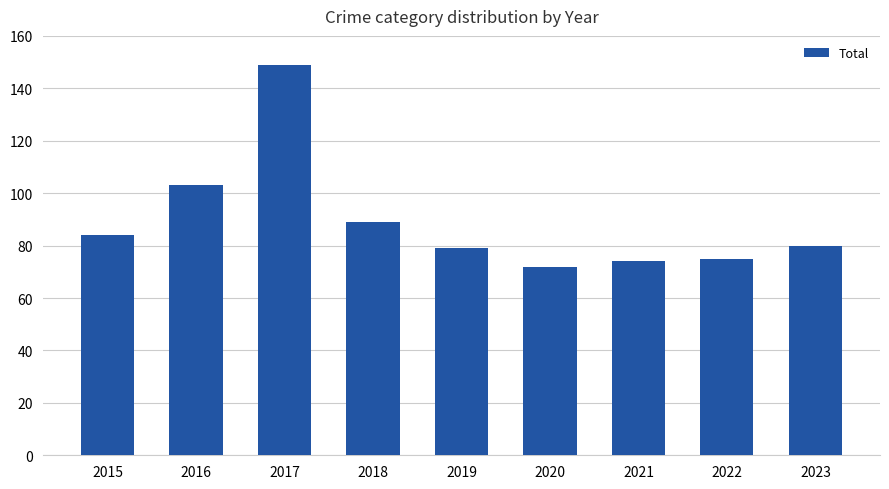

At which label is the value closest to 110?

2016